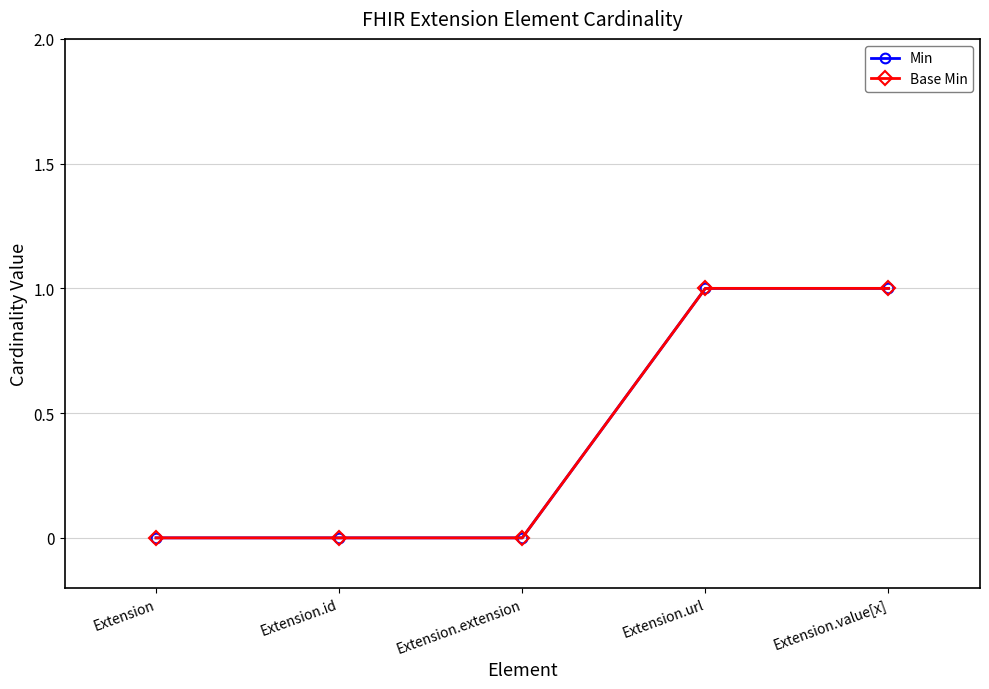

Is this an area chart (filled region under the line)?

No